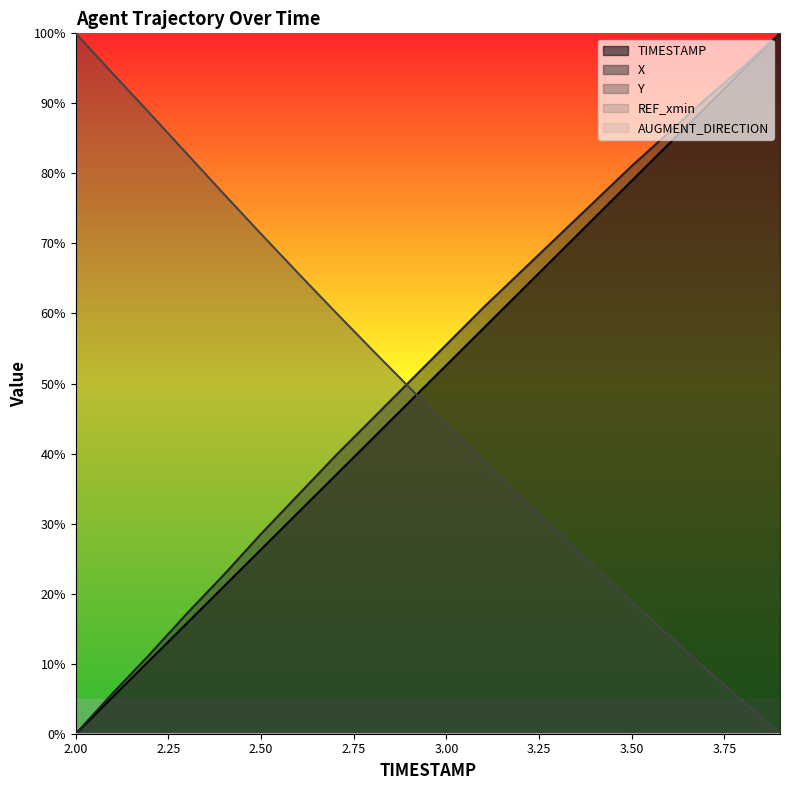

The value of X at 2.8 is 44.9. True or false?

True